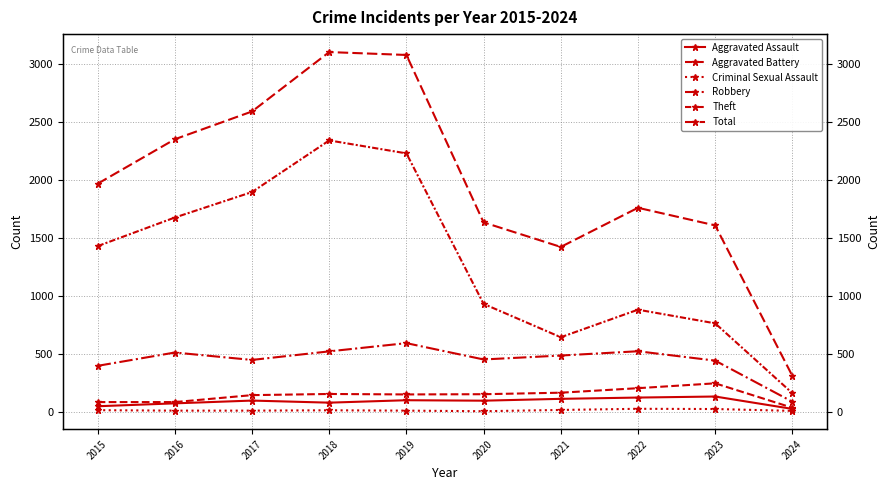

Reading right to left, extract all data points from this chart.

Aggravated Assault: 2024=23	2023=130	2022=121	2021=110	2020=94	2019=98	2018=77	2017=95	2016=71	2015=46
Aggravated Battery: 2024=33	2023=244	2022=202	2021=163	2020=150	2019=148	2018=152	2017=142	2016=82	2015=82
Criminal Sexual Assault: 2024=6	2023=22	2022=24	2021=14	2020=3	2019=8	2018=11	2017=8	2016=8	2015=12
Robbery: 2024=85	2023=440	2022=521	2021=484	2020=450	2019=591	2018=520	2017=446	2016=510	2015=395
Theft: 2024=159	2023=762	2022=880	2021=642	2020=930	2019=2230	2018=2342	2017=1896	2016=1676	2015=1429
Total: 2024=308	2023=1608	2022=1760	2021=1422	2020=1634	2019=3080	2018=3105	2017=2592	2016=2352	2015=1968